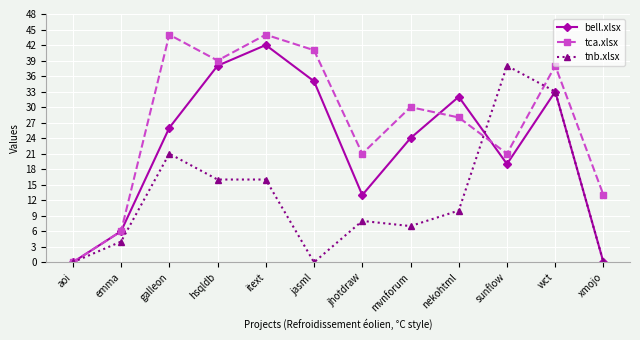

True or false: tnb.xlsx and tca.xlsx cross at least once.

True